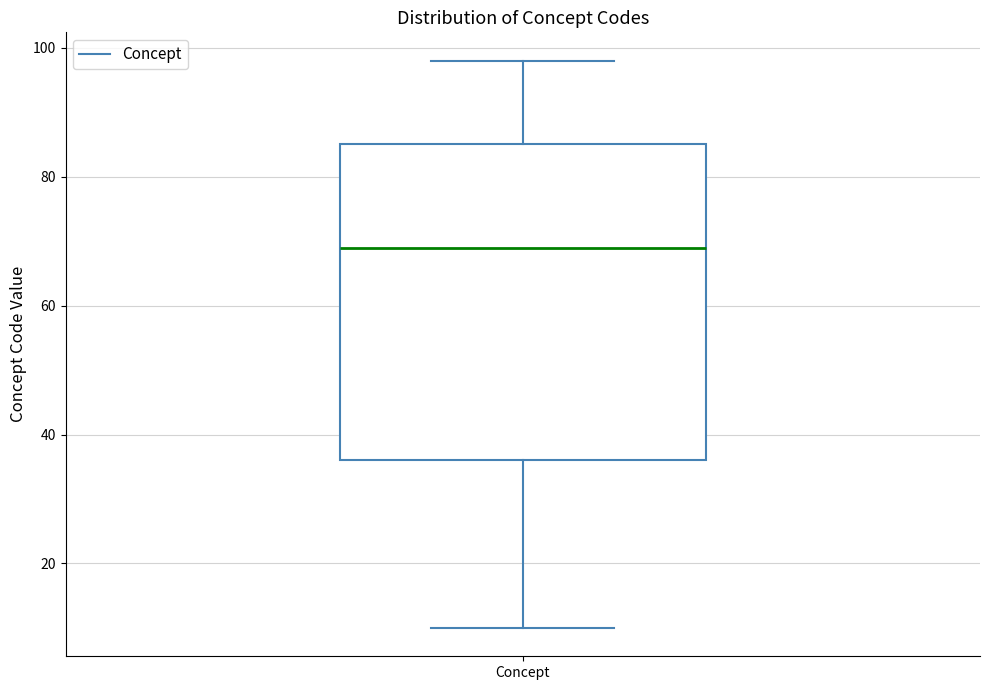

Transcribe this box plot: give where the median line is, the range the box spans, and where the two whiskers end, as read against the y-axis. The values are not printed on the chart, so give them approximately, as read against the axis.

median 70, box 36 to 86, whiskers 10 to 98